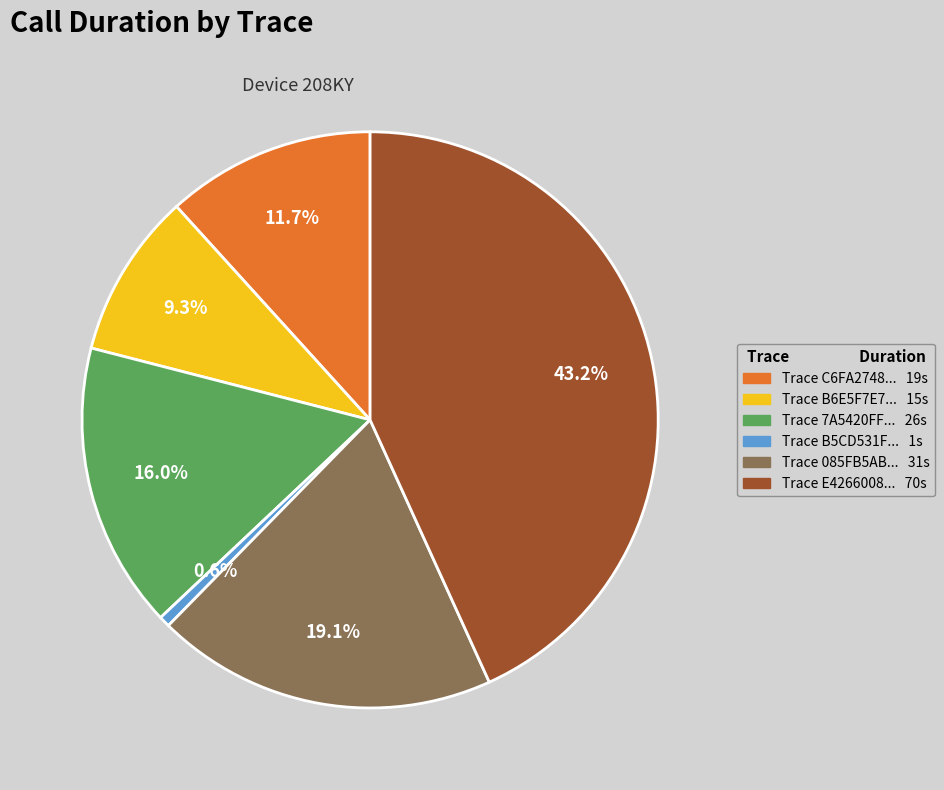

How many slices are in this pie chart?

6